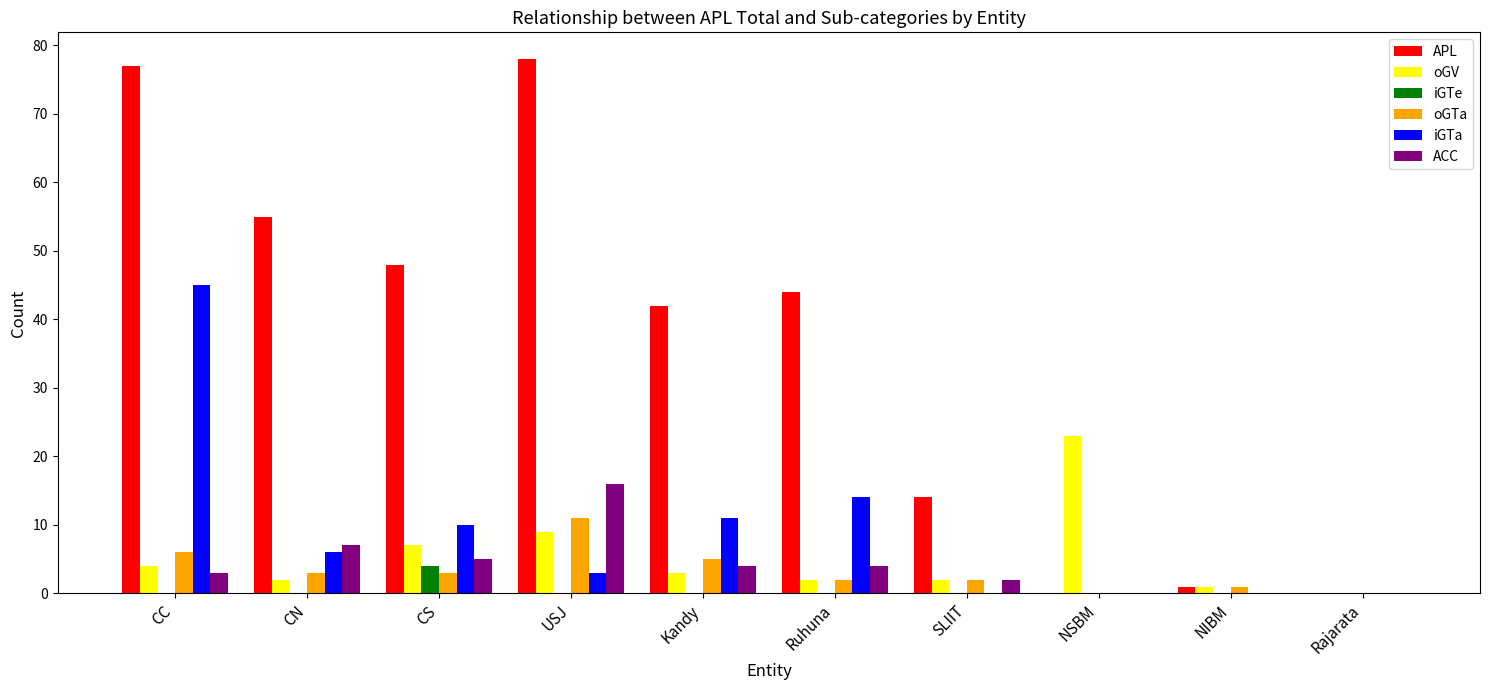

Which series has the largest total across all categories?

APL